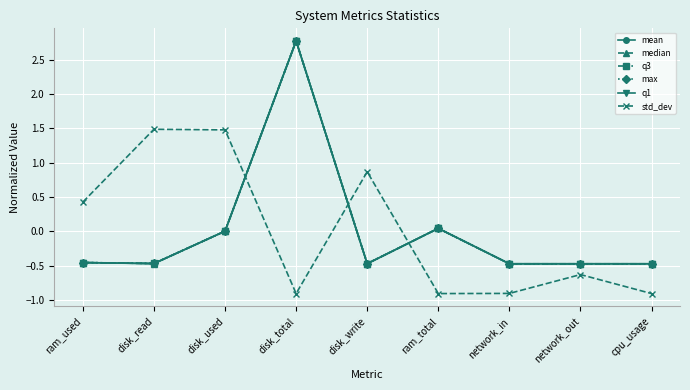

How many distinct data groups are displayed?

6